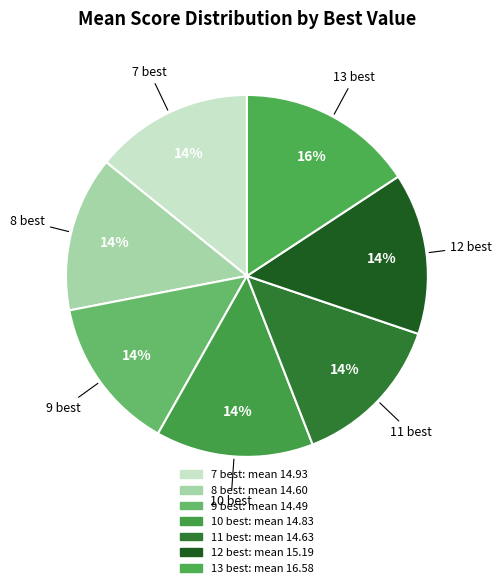

How many segments does this pie chart have?

7